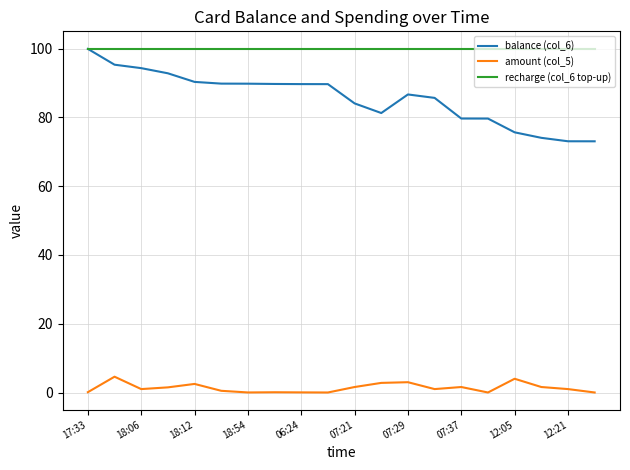

Is this an area chart (filled region under the line)?

No